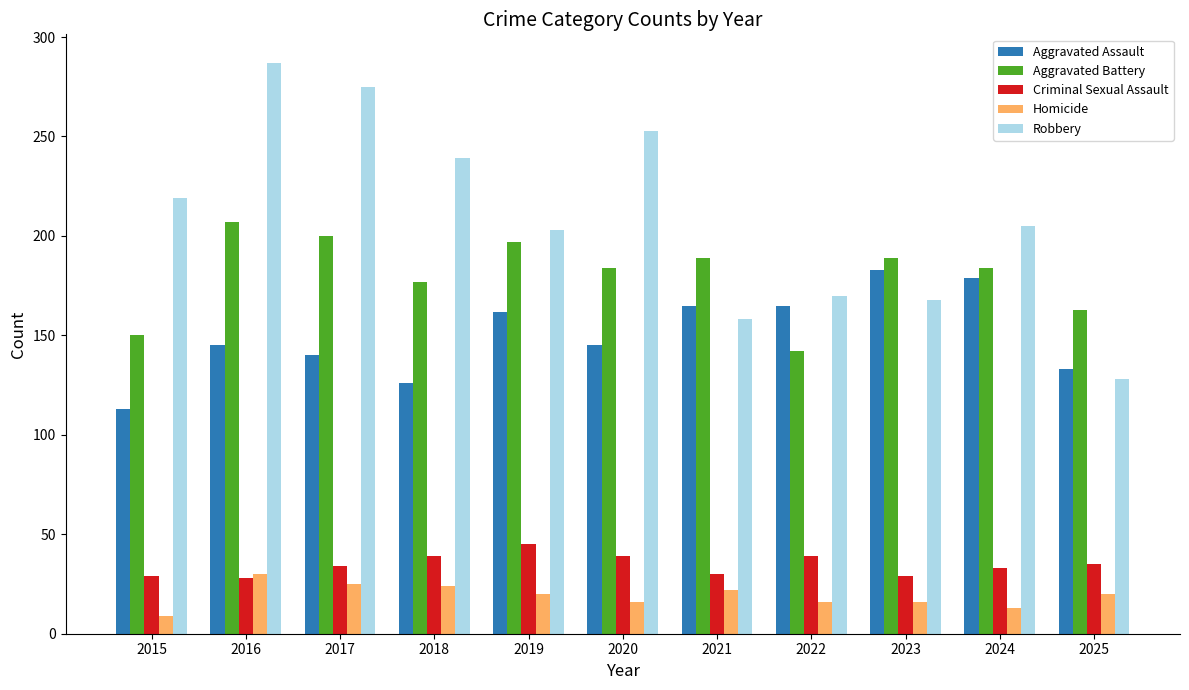

How many values in the Homicide series are below 20?

5